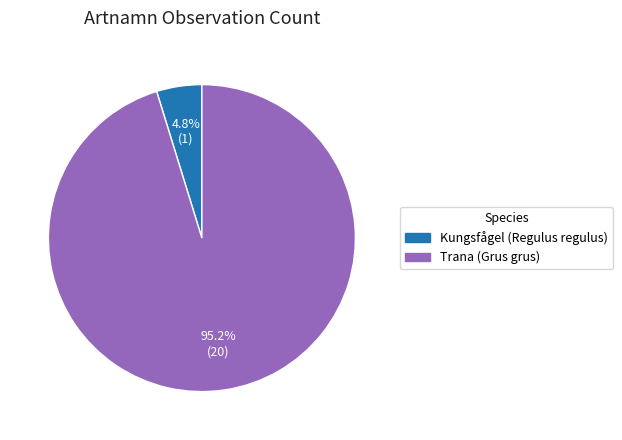

To the nearest percent, what is the difference between the Trana (Grus grus) and Kungsfågel (Regulus regulus) slice percentages?

90%